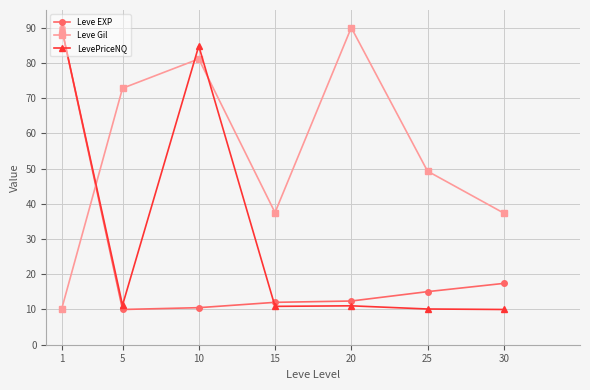

In LevePriceNQ, how many points are higher than both neighbors (excluding endpoints)?

2